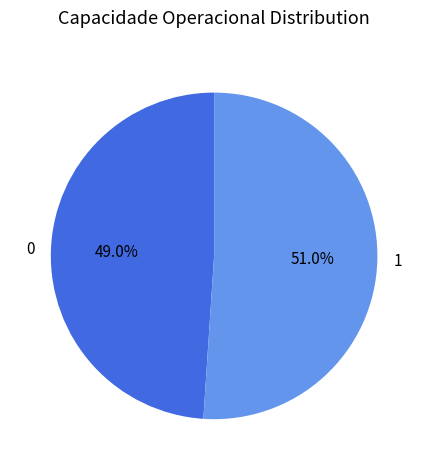

To the nearest percent, what is the difference between the largest and smallest slice percentages?

2%